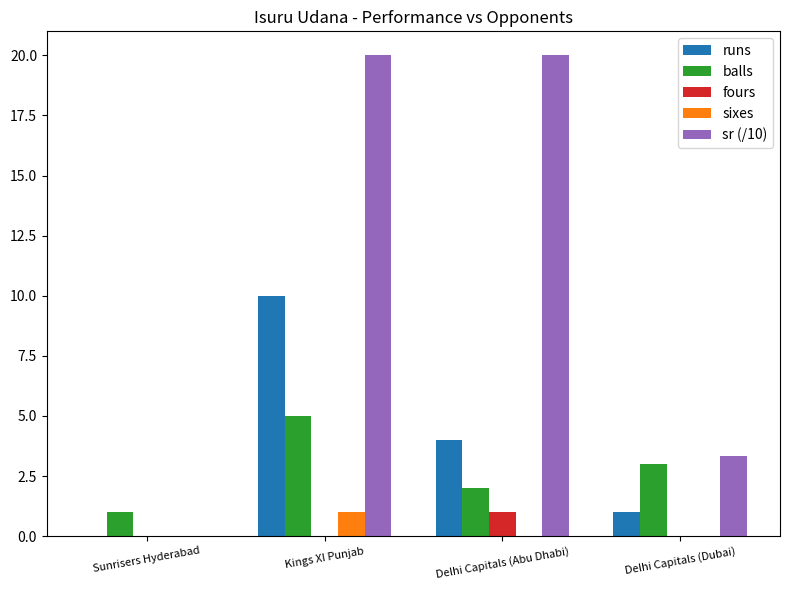

How many groups of bars are there?

4